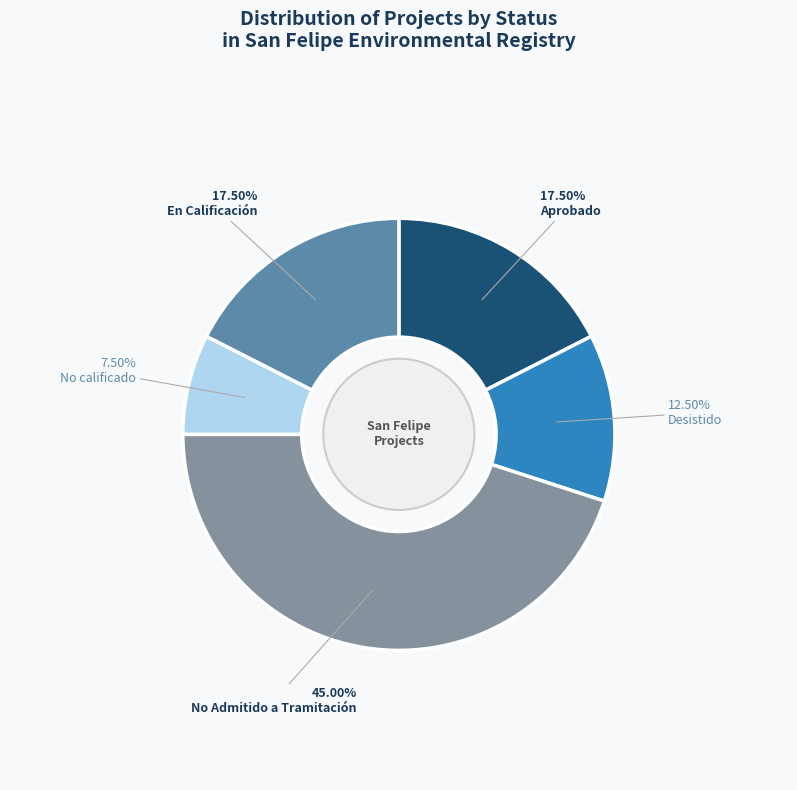

How many slices are in this pie chart?

5